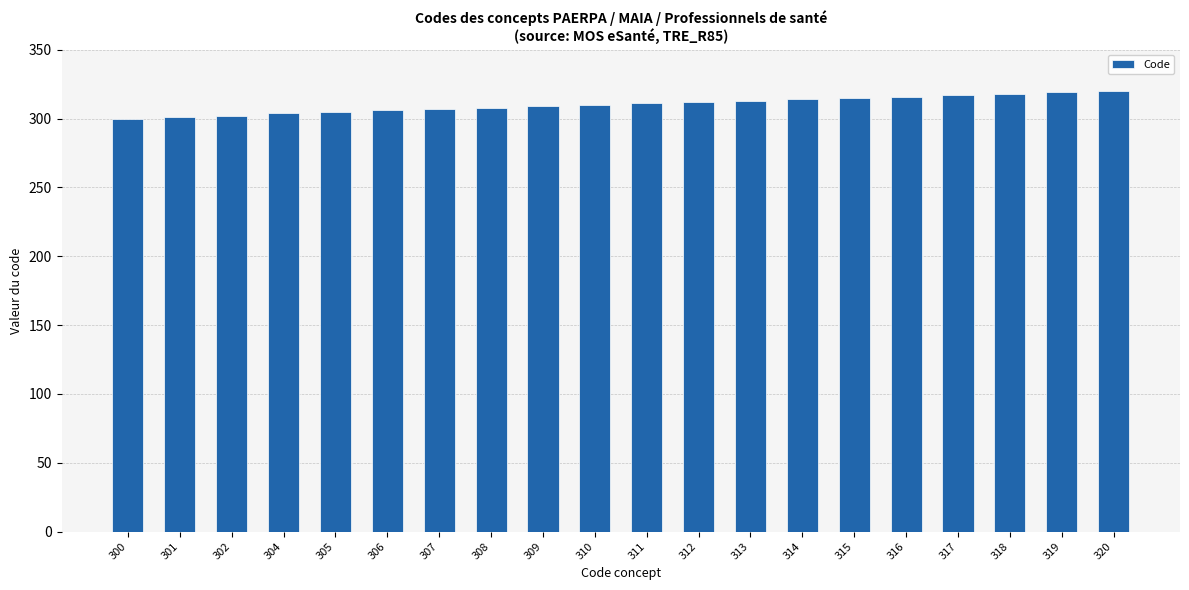

What is the sum of all values?

6207